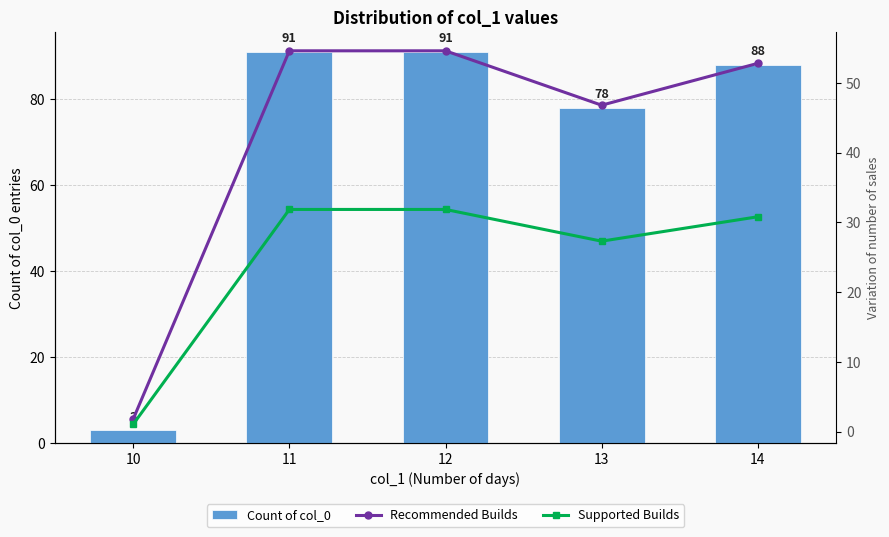

How many groups of bars are there?

5